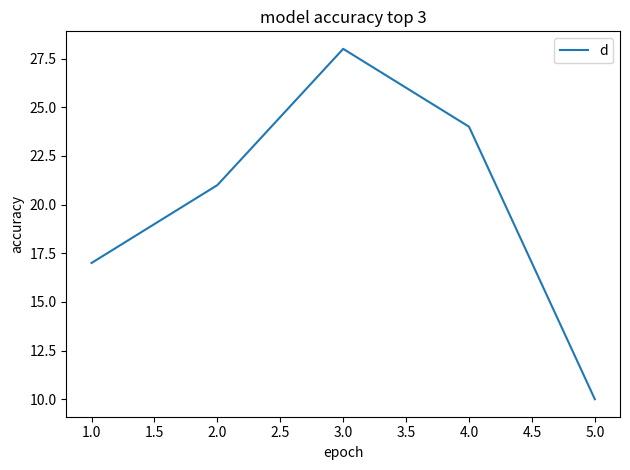

Rank the categories by value from highest to lowest.

3.0, 4.0, 2.0, 1.0, 5.0